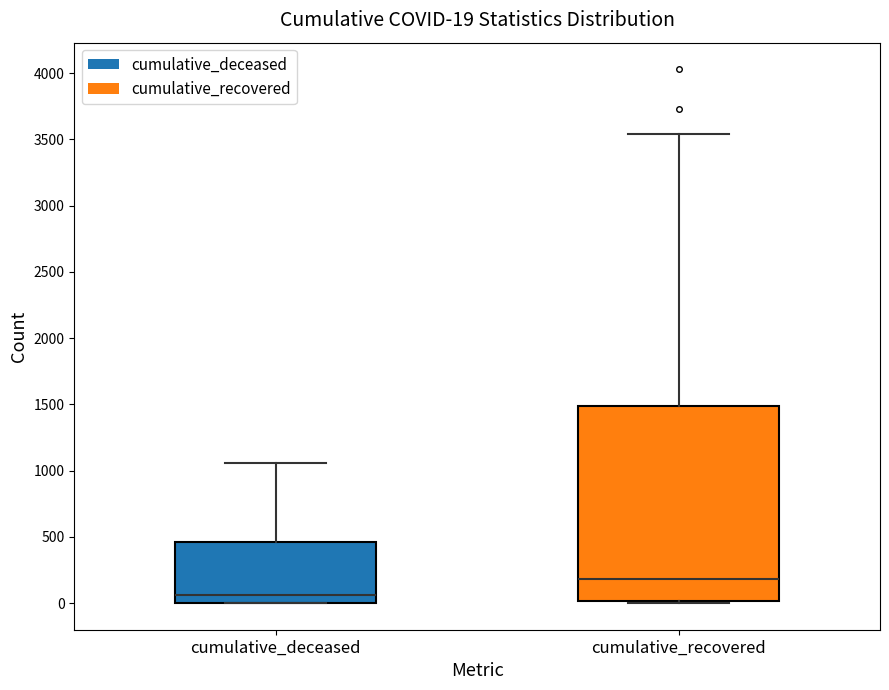

Which box has the highest median line?

cumulative_recovered